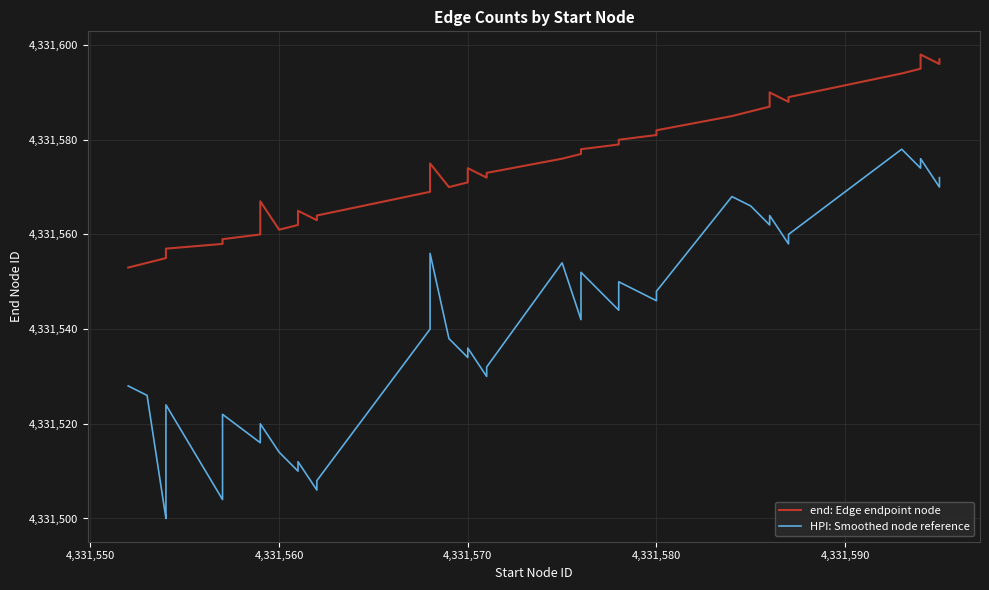

True or false: end: Edge endpoint node and HPI: Smoothed node reference cross at least once.

False